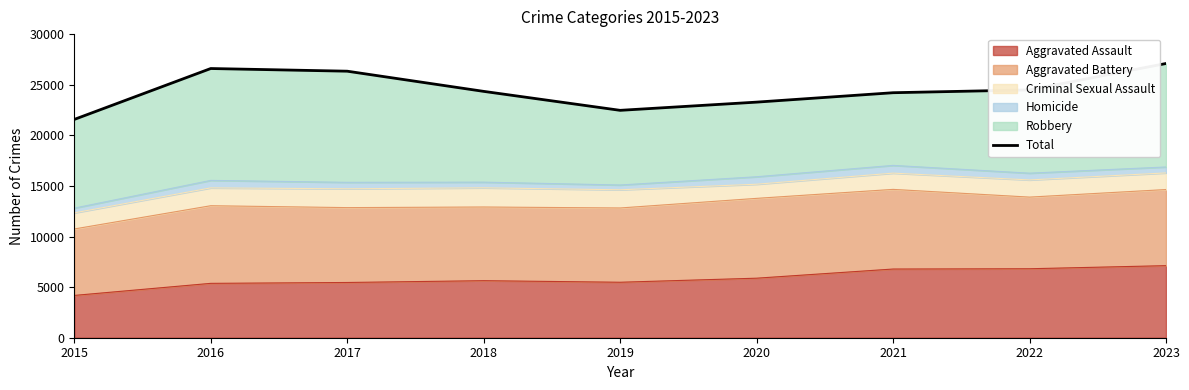

Where is the first local maximum?

2016